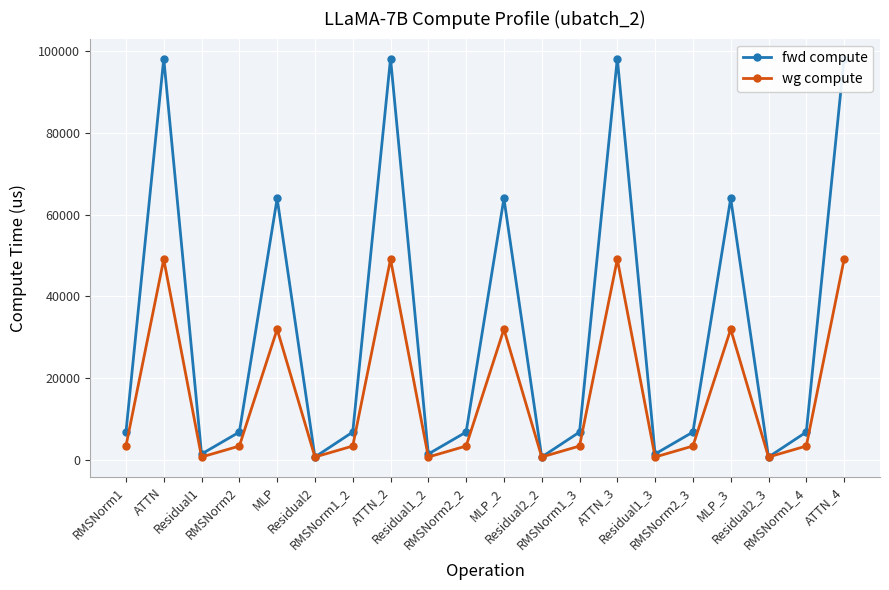

Reading left to right, extract all data points from this chart.

fwd compute: RMSNorm1=6835.2	ATTN=98168.8	Residual1=1471.5	RMSNorm2=6835.2	MLP=63960.6	Residual2=735.7	RMSNorm1_2=6835.2	ATTN_2=98168.8	Residual1_2=1471.5	RMSNorm2_2=6835.2	MLP_2=63960.6	Residual2_2=735.7	RMSNorm1_3=6835.2	ATTN_3=98168.8	Residual1_3=1471.5	RMSNorm2_3=6835.2	MLP_3=63960.6	Residual2_3=735.7	RMSNorm1_4=6835.2	ATTN_4=98168.8
wg compute: RMSNorm1=3417.6	ATTN=49084.4	Residual1=735.7	RMSNorm2=3417.6	MLP=31980.3	Residual2=735.7	RMSNorm1_2=3417.6	ATTN_2=49084.4	Residual1_2=735.7	RMSNorm2_2=3417.6	MLP_2=31980.3	Residual2_2=735.7	RMSNorm1_3=3417.6	ATTN_3=49084.4	Residual1_3=735.7	RMSNorm2_3=3417.6	MLP_3=31980.3	Residual2_3=735.7	RMSNorm1_4=3417.6	ATTN_4=49084.4